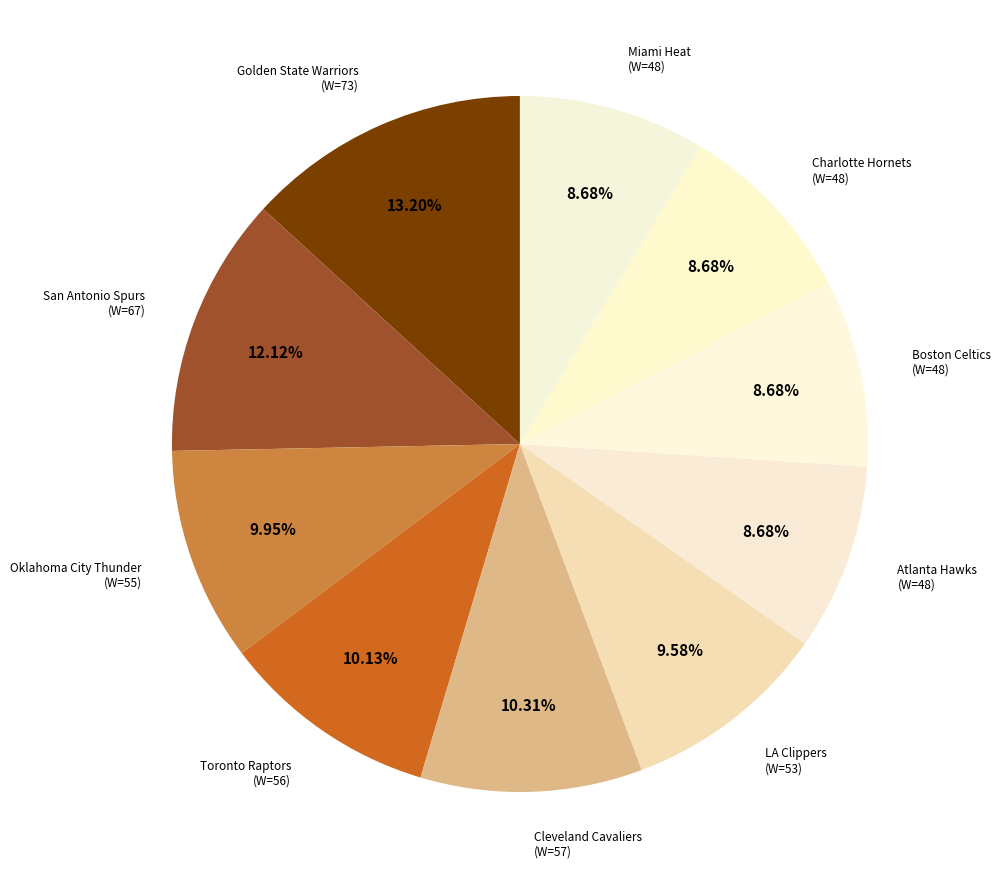

How many segments does this pie chart have?

10